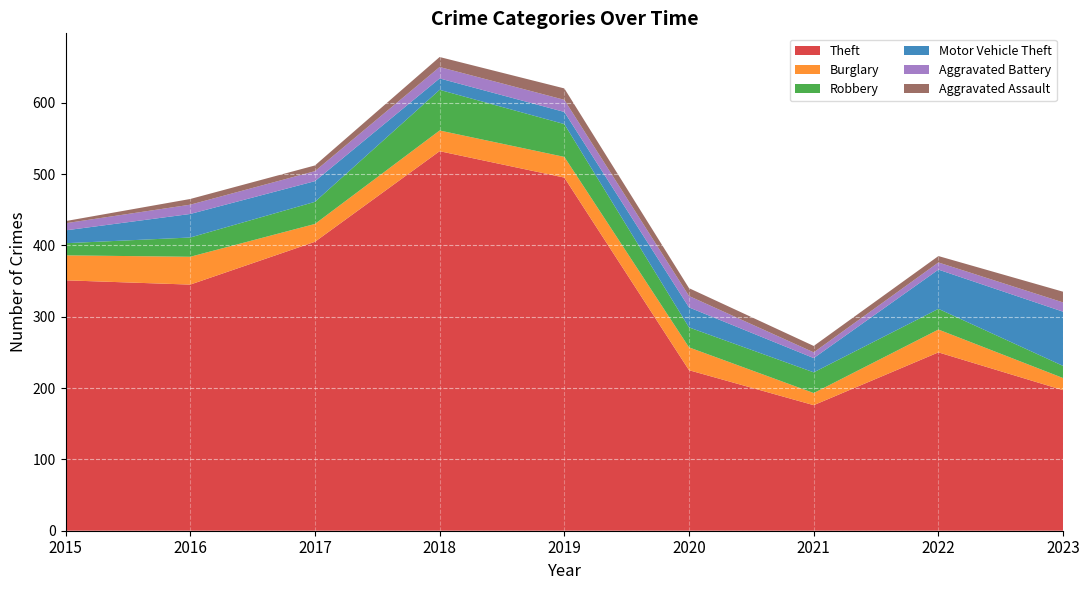

Reading right to left, transcribe all the data shown in this chart.

Theft: 197	250	176	225	495	532	405	345	351
Burglary: 17	32	17	32	29	29	25	39	35
Robbery: 17	29	29	28	46	57	31	27	17
Motor Vehicle Theft: 76	55	20	28	17	16	29	33	18
Aggravated Battery: 13	10	8	16	17	16	14	13	10
Aggravated Assault: 15	9	9	11	16	14	8	8	3